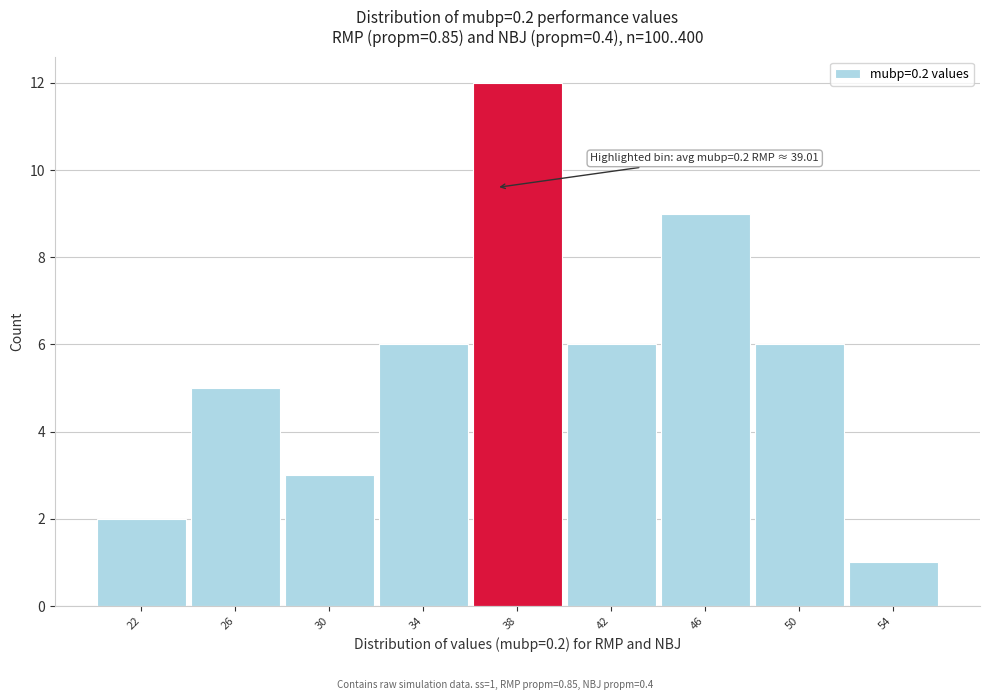

Reading left to right, extract all data points from this chart.

2	5	3	6	12	6	9	6	1